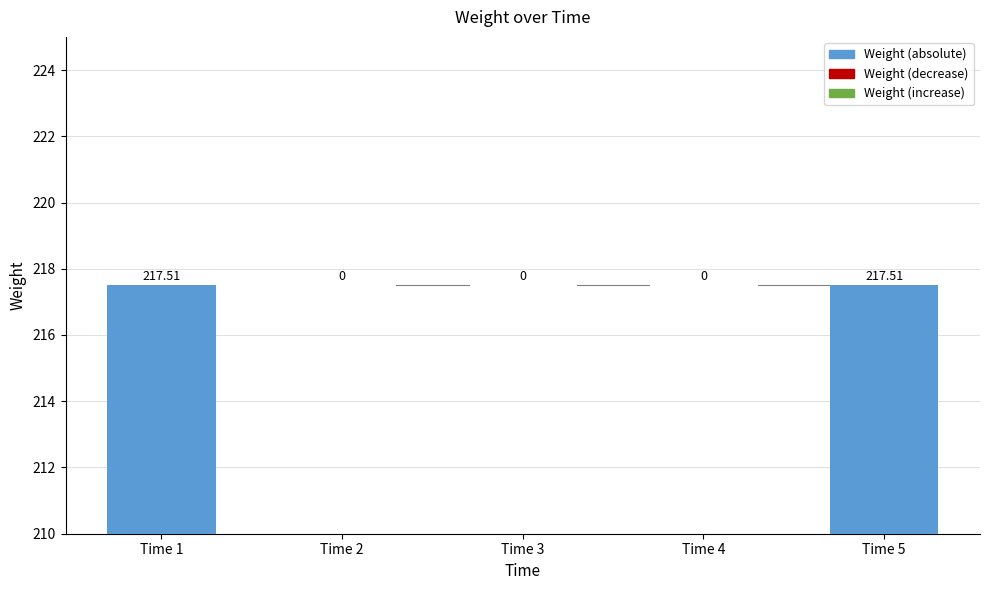

What is the sum of the values at Time 4 and Time 1?

217.5